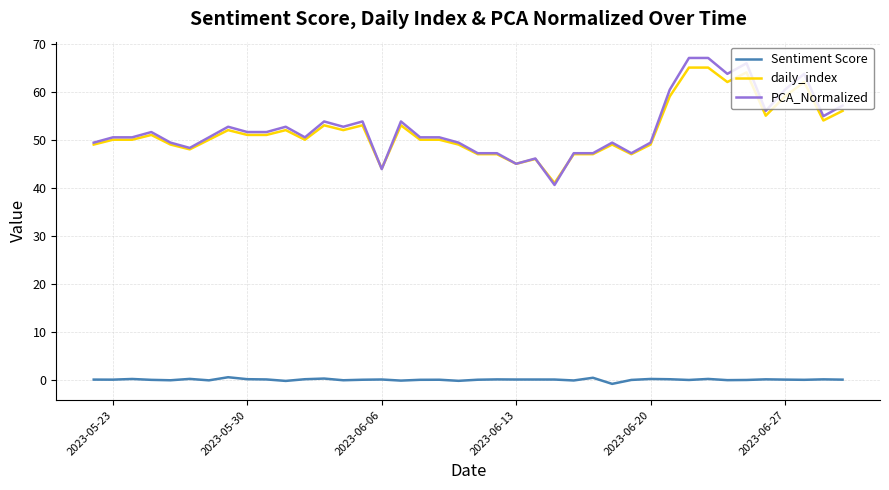

What is the difference between the maximum and second lowest values in the PCA_Normalized series?

23.1